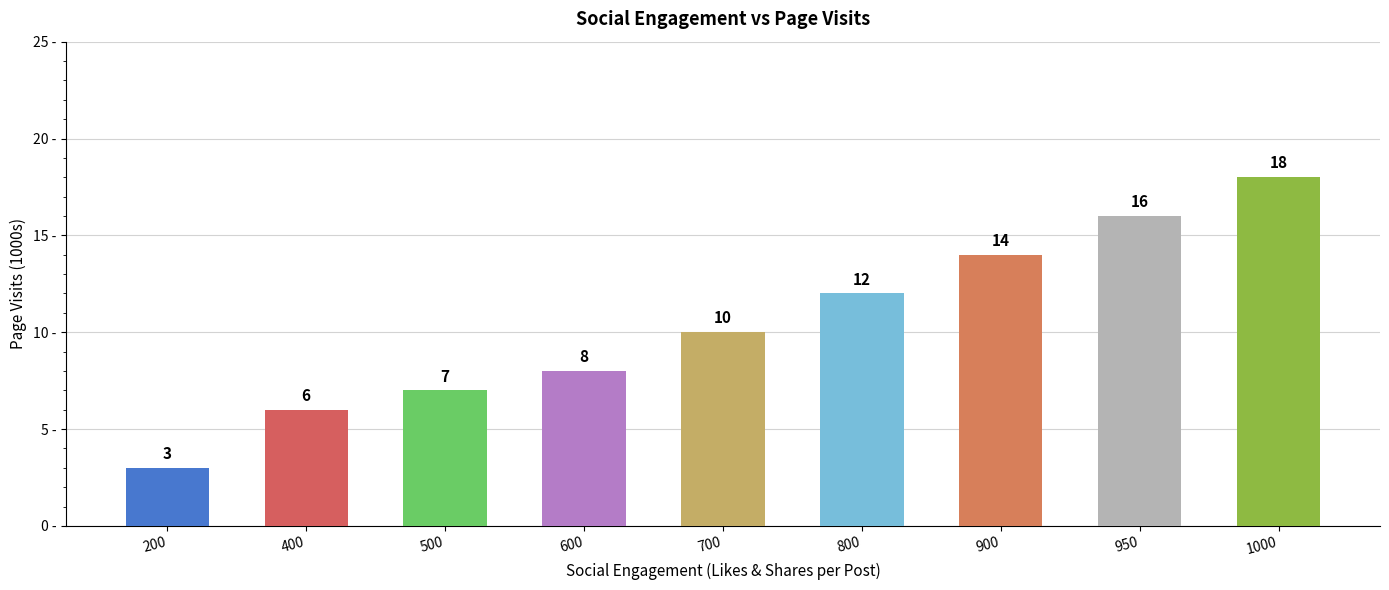

What is the difference between the second highest and minimum values?

13